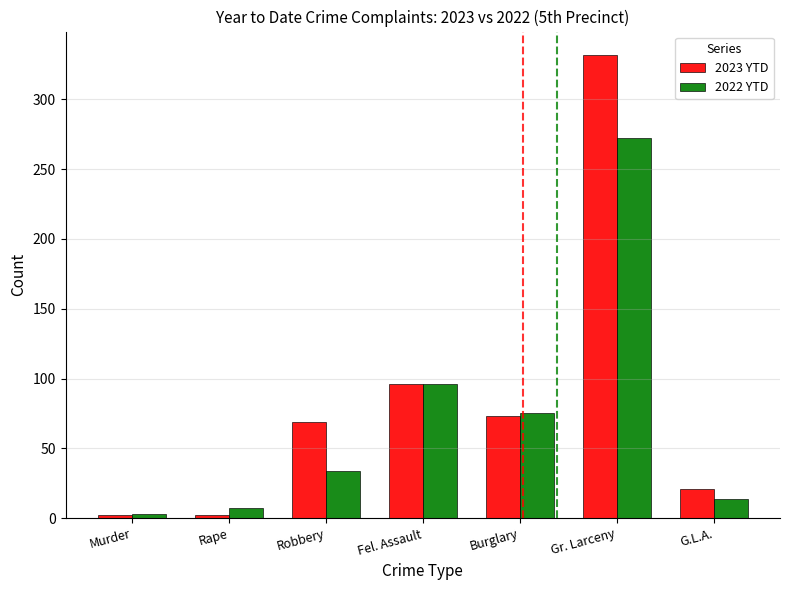

How many bars are there in each group?

2